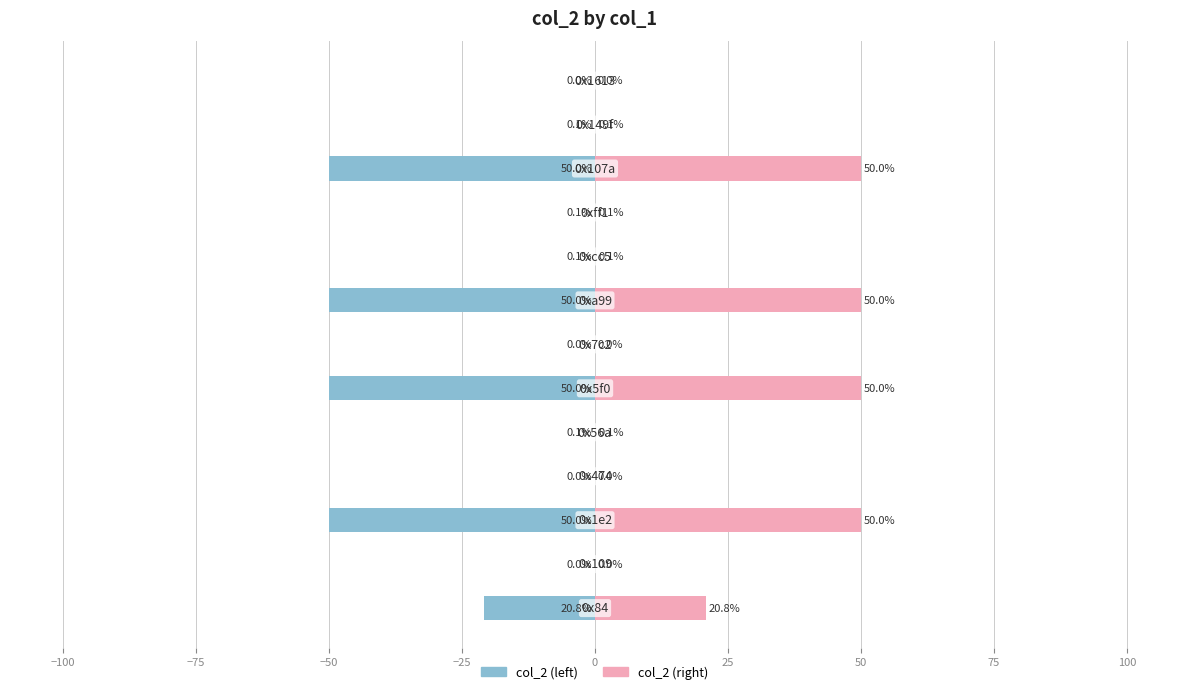

Reading left to right, list all the values displayed in this chart.

col_2 (left): -20.8	-0.0	-50.0	-0.0	-0.1	-50.0	-0.0	-50.0	-0.1	-0.1	-50.0	-0.1	-0.0
col_2 (right): 20.8	0.0	50.0	0.0	0.1	50.0	0.0	50.0	0.1	0.1	50.0	0.1	0.0